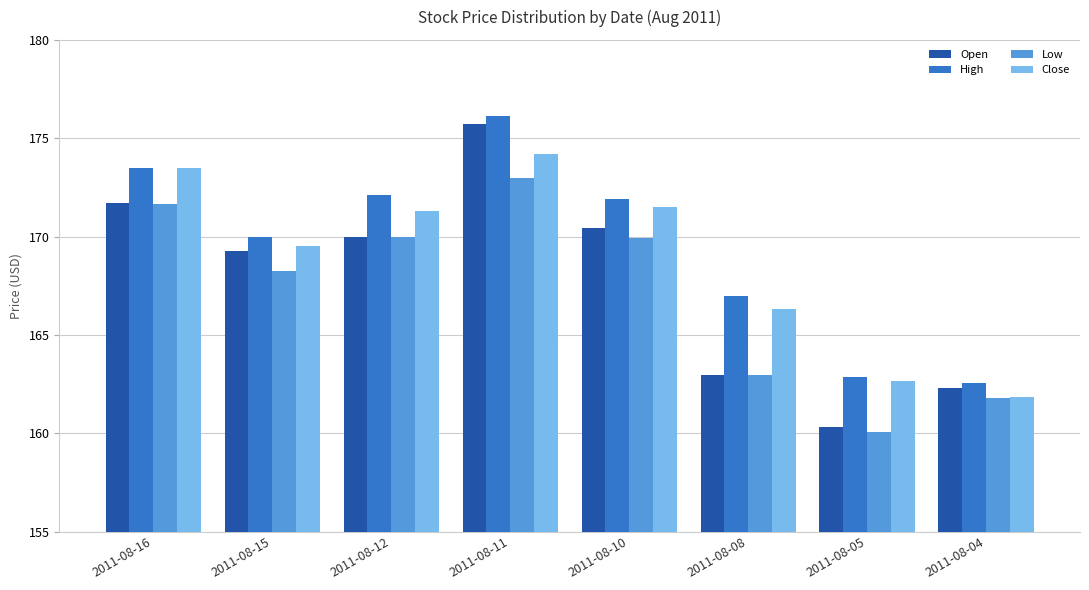

Read the Close value at 2011-08-10.

171.5